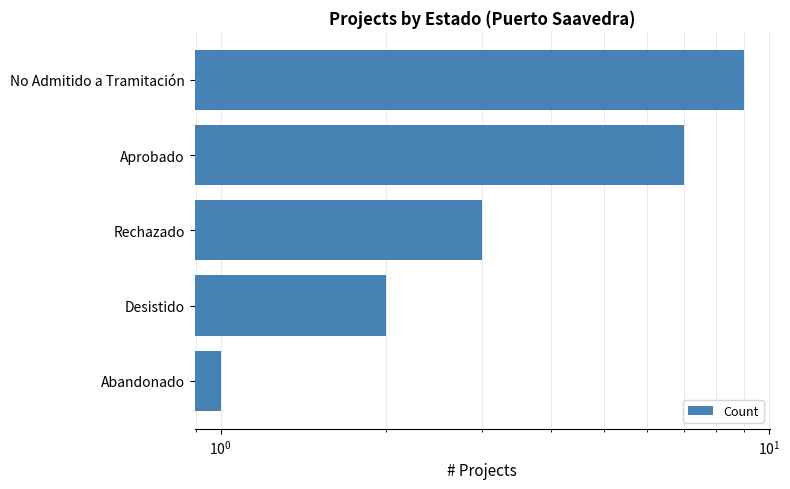

True or false: the data shows 0 at Abandonado.

False